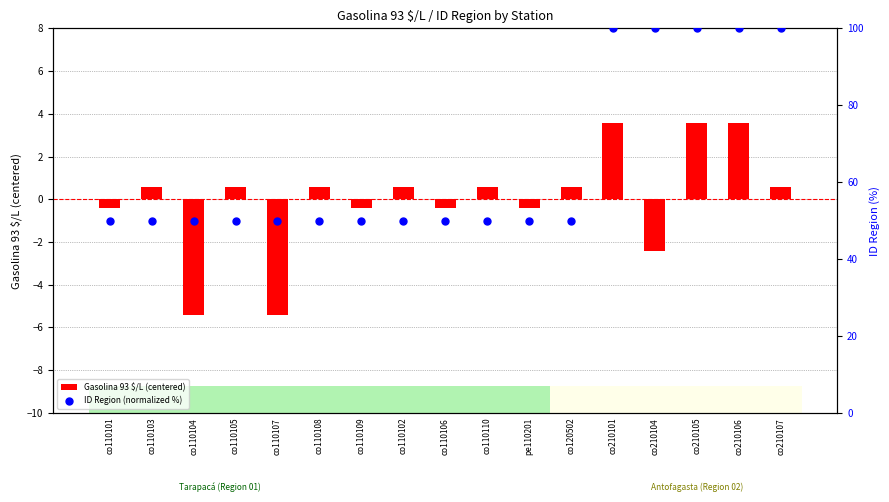

Which series has the widest spread of Y values?

ID Region (normalized %)